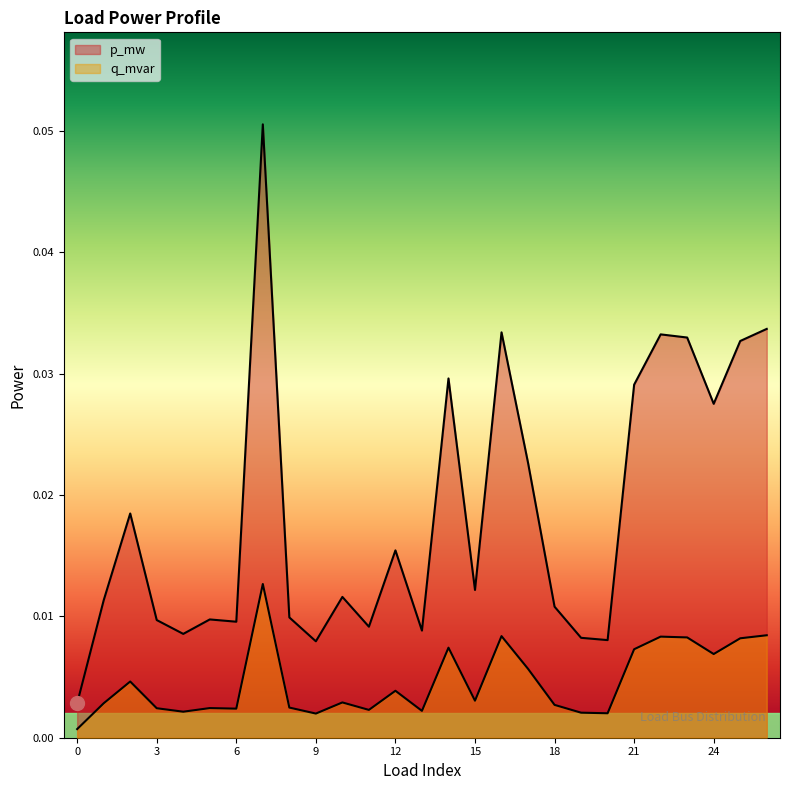

True or false: p_mw and q_mvar cross at least once.

False